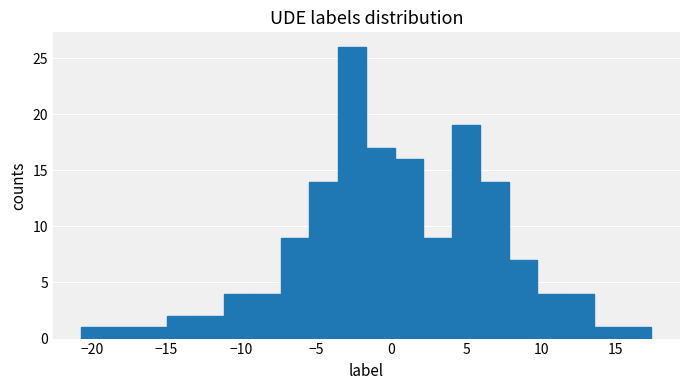

Read against the x-axis, roughly where is the centre of the tallest bar?

-2.5